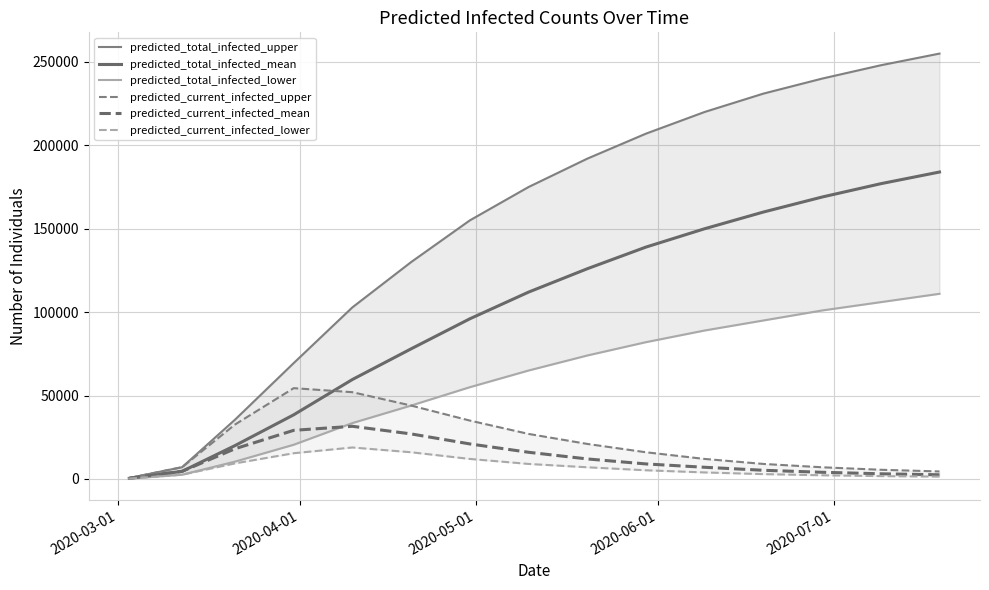

Reading left to right, transcribe all the data shown in this chart.

predicted_total_infected_upper: 581	7061	35516	69449	102864	130000	155000	175000	192000	207000	220000	231000	240000	248000	255000
predicted_total_infected_mean: 379	4565	19992	38447	59612	78000	96000	112000	126000	139000	150000	160000	169000	177000	184000
predicted_total_infected_lower: 212	2555	10388	20507	33501	44000	55000	65000	74000	82000	89000	95000	101000	106000	111000
predicted_current_infected_upper: 581	7061	32615	54428	52011	44000	35000	27000	21000	16000	12000	9000	7000	5500	4500
predicted_current_infected_mean: 379	4565	18095	29146	31571	27000	21000	16000	12000	9000	7000	5200	4000	3100	2500
predicted_current_infected_lower: 212	2555	9327	15423	18865	16000	12000	9000	7000	5200	3900	2900	2200	1700	1400